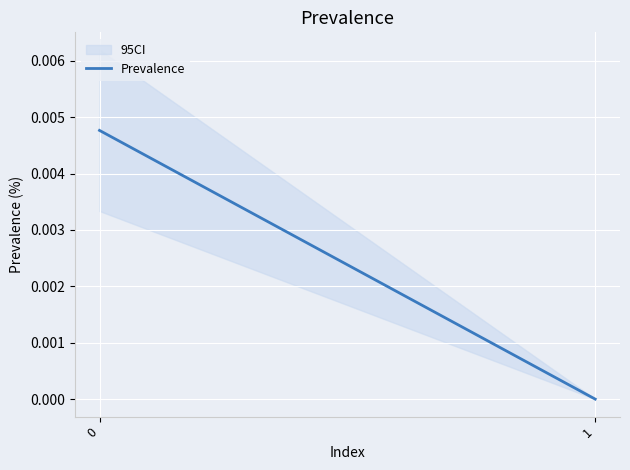

Where is the data nearest to the value 0?

1